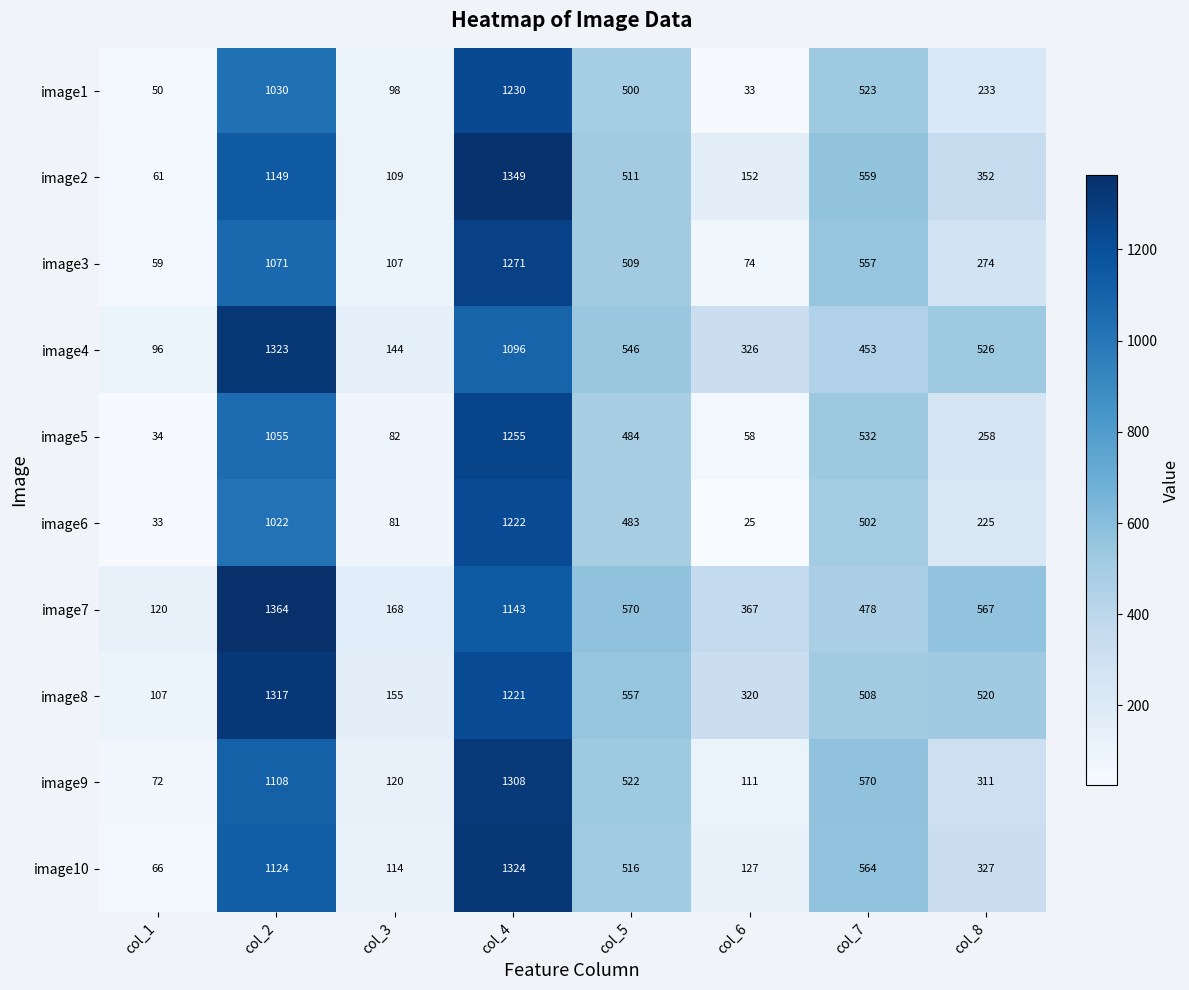

What is the difference between the maximum and minimum values in the image5 series?

1221